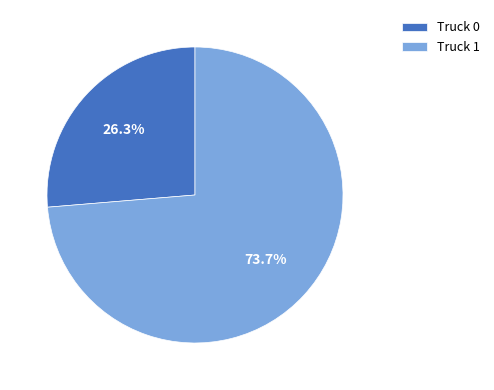

What is the ratio of the value at Truck 0 to the value at Truck 1?

0.4